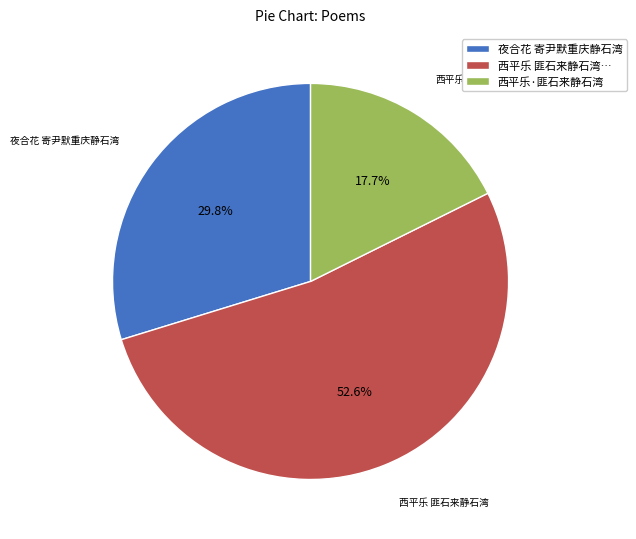

Does any single category account for the majority?

Yes